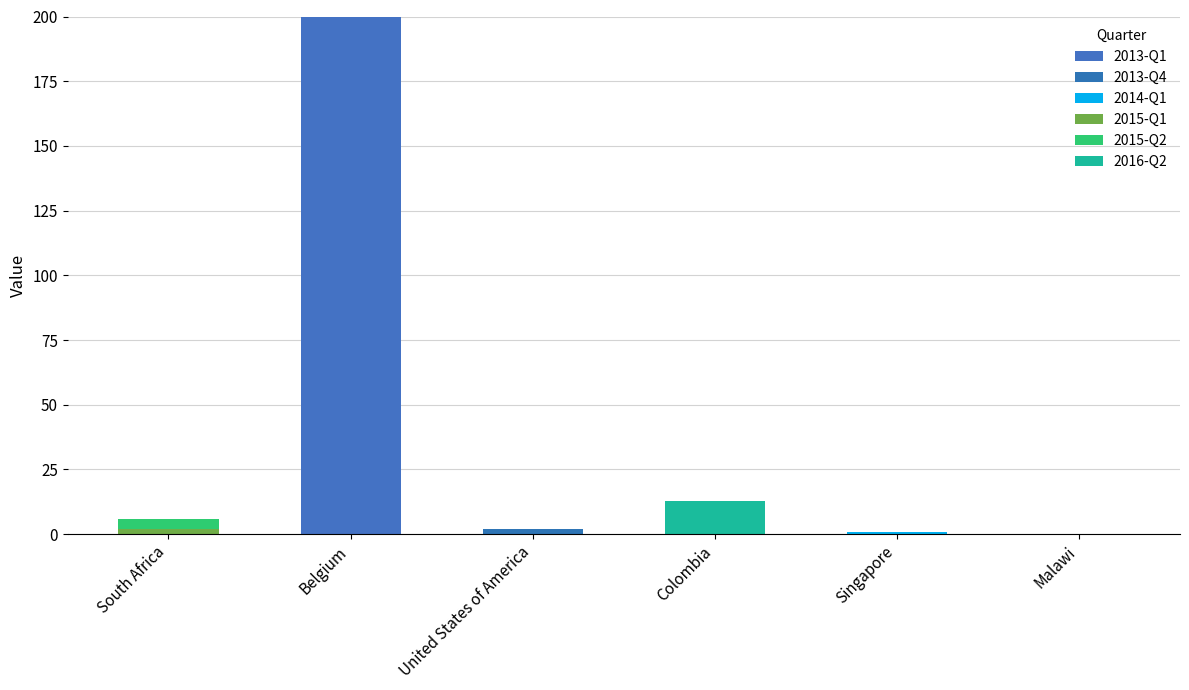

Count the number of data series in this chart.

6